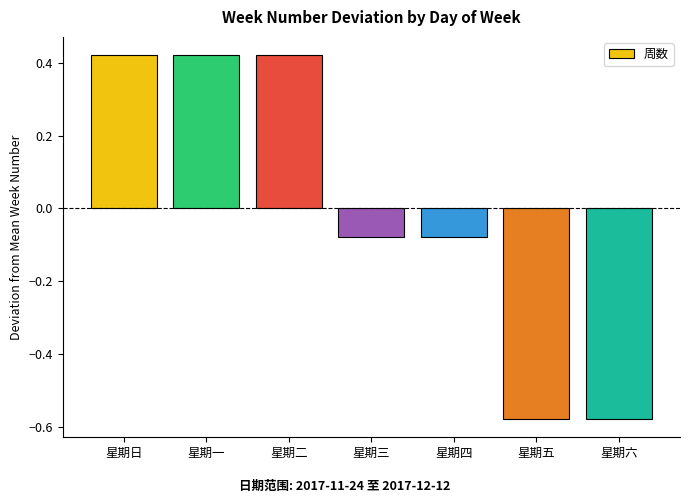

The chart shows a value of 0.7 at 星期日. True or false?

False